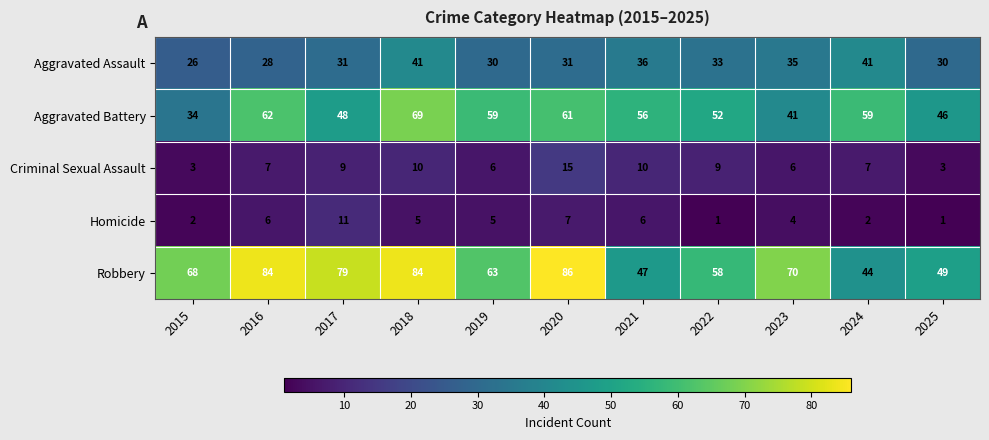

What is the total value across all series at 2024?

153